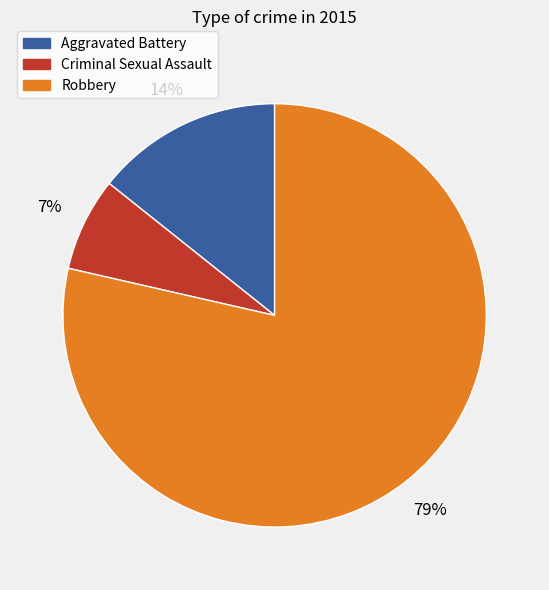

How many segments does this pie chart have?

3